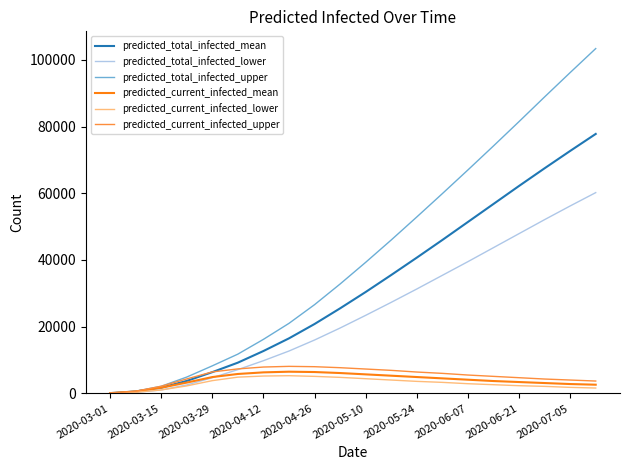

What is the greatest value displayed?

103400